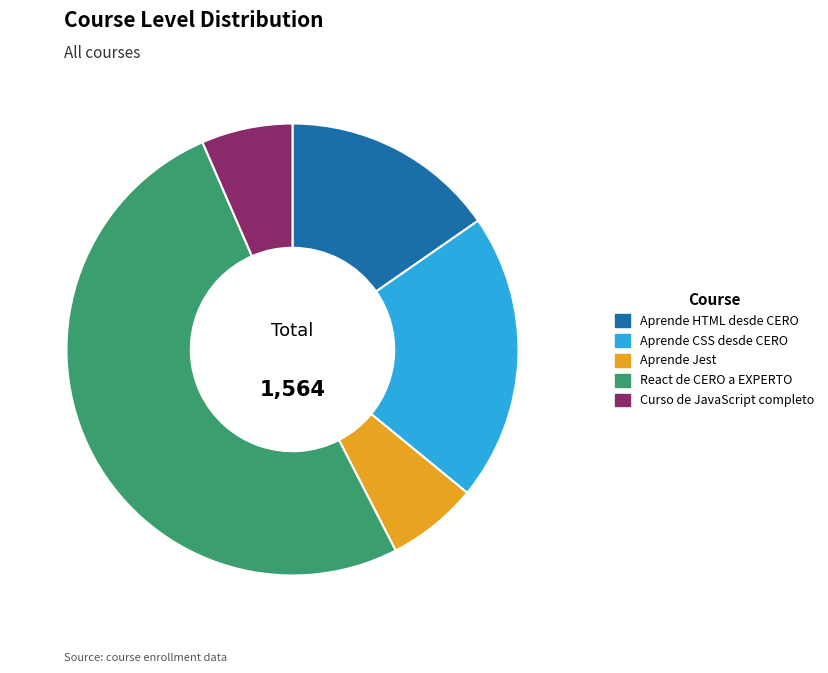

How many segments does this pie chart have?

5